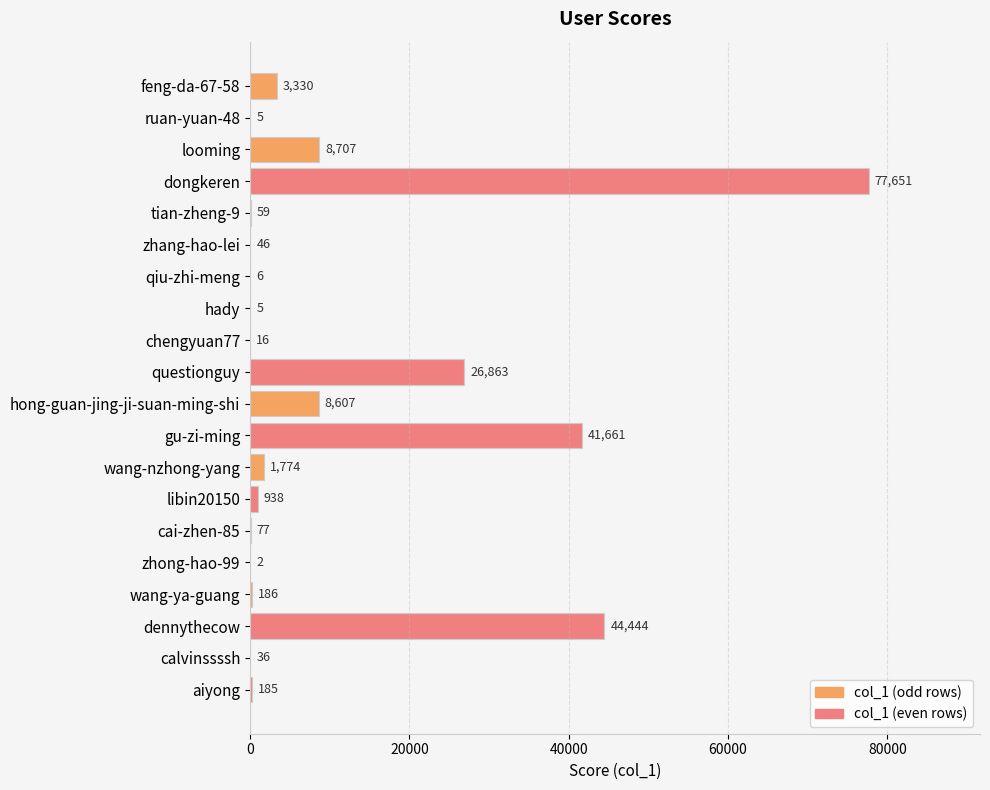

What is the sum of all values?

214598